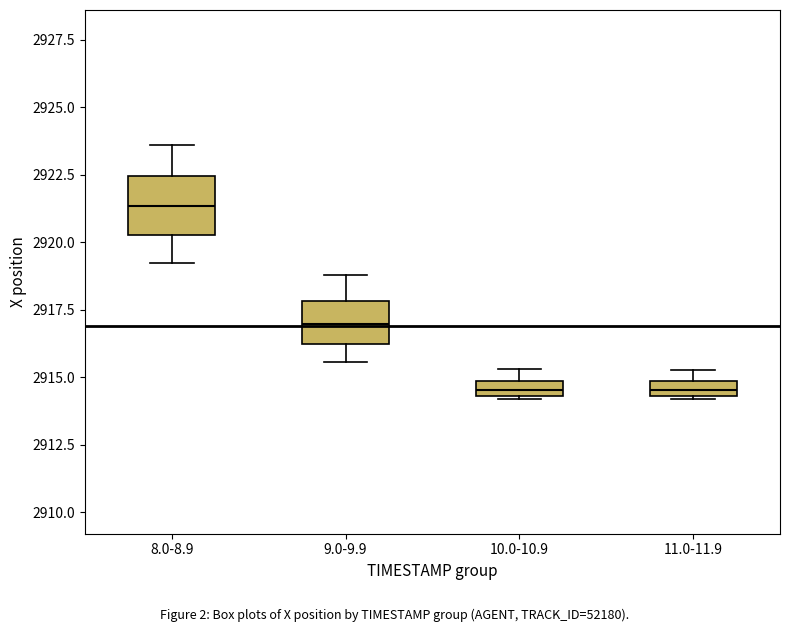

Where does the upper whisker of the box for 8.0-8.9 end on the y-axis? The values are not printed on the chart, so give them approximately, as read against the axis.

2923.5